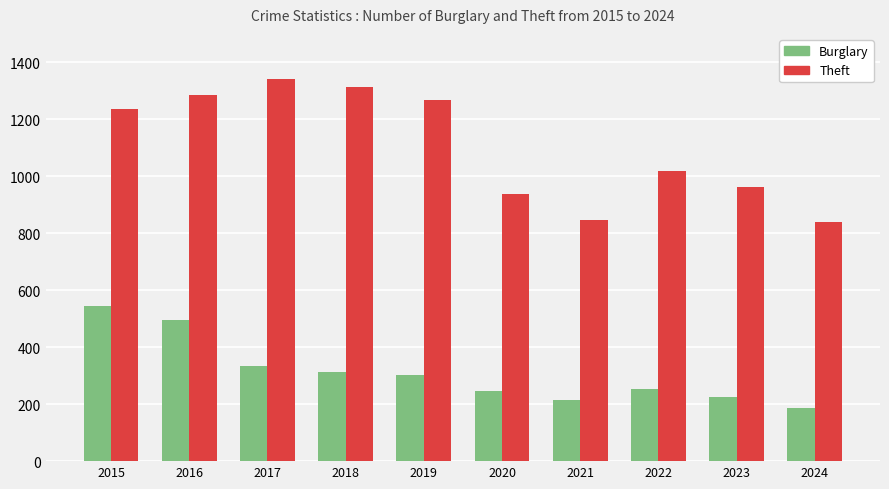

How many data points in Theft are less than 1235?

5